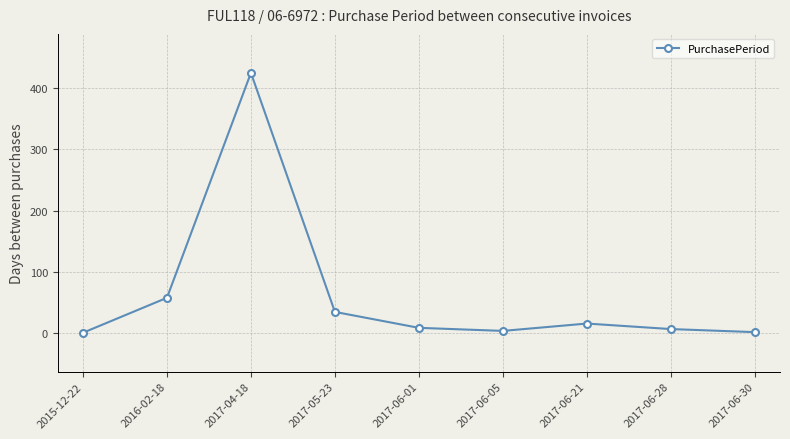

What is the difference between the second highest and minimum values?

57